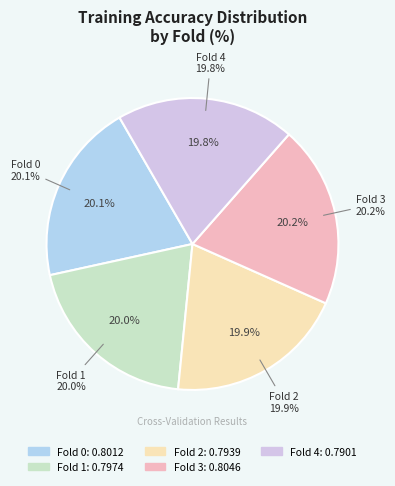

Does any single category account for the majority?

No